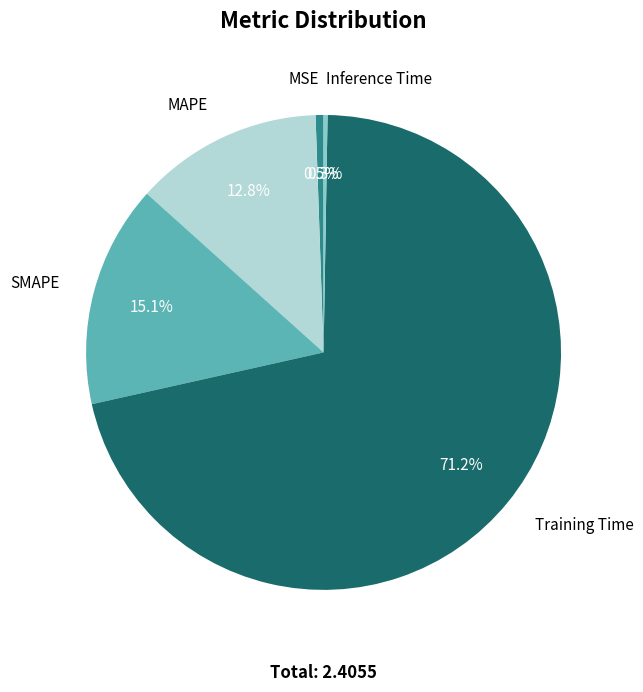

Is there a majority slice in this chart?

Yes